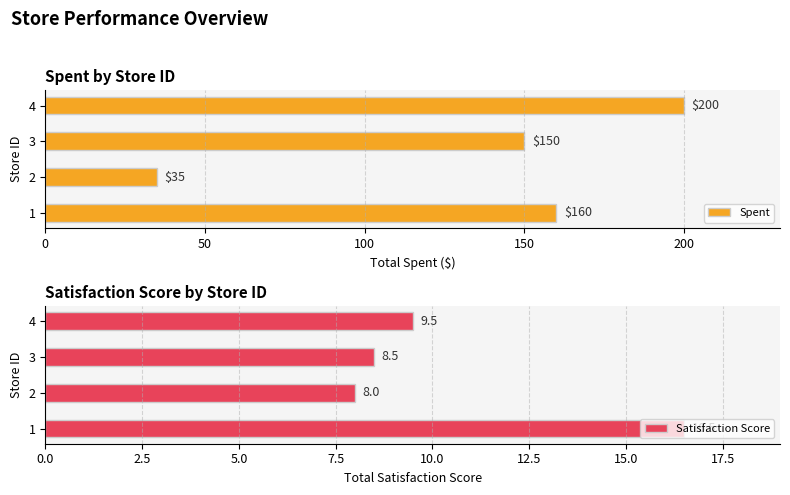

Is it true that Spent equals 200 at 4?

True